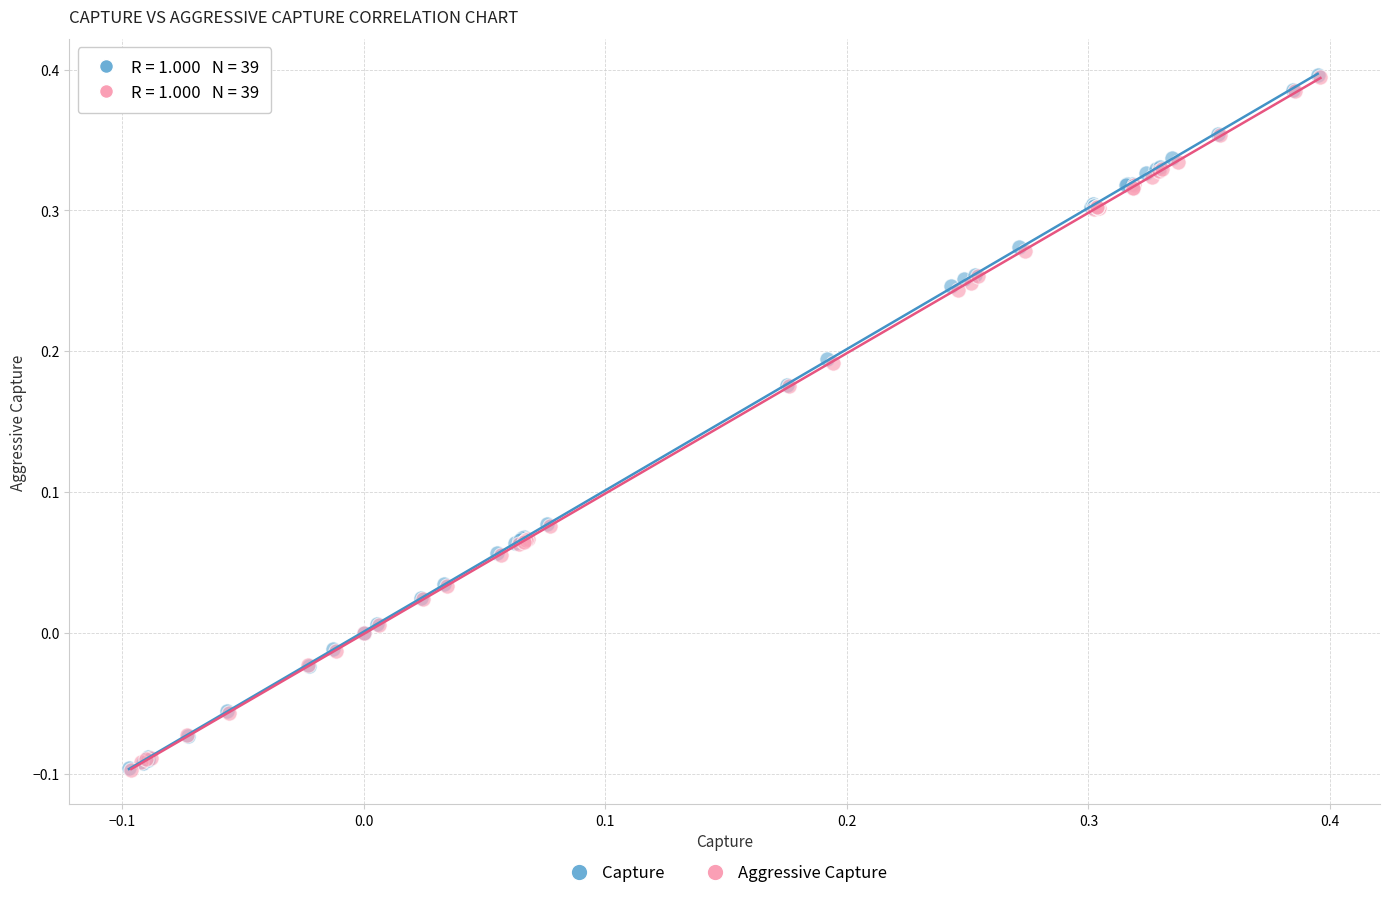

Which series has the largest Y range (max minus min)?

Capture